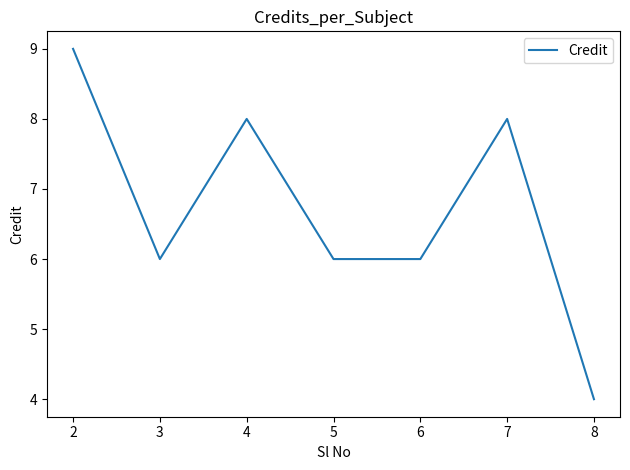

What is the smallest value displayed?

4